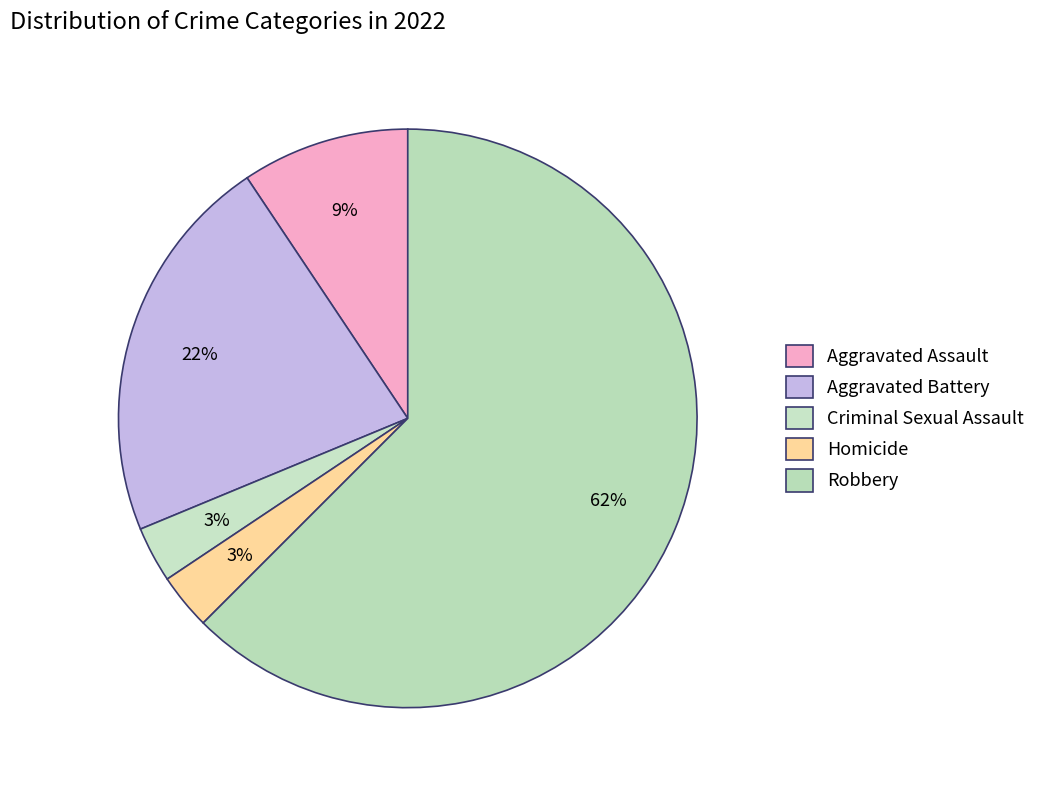

To the nearest percent, what is the difference between the largest and smallest slice percentages?

59%